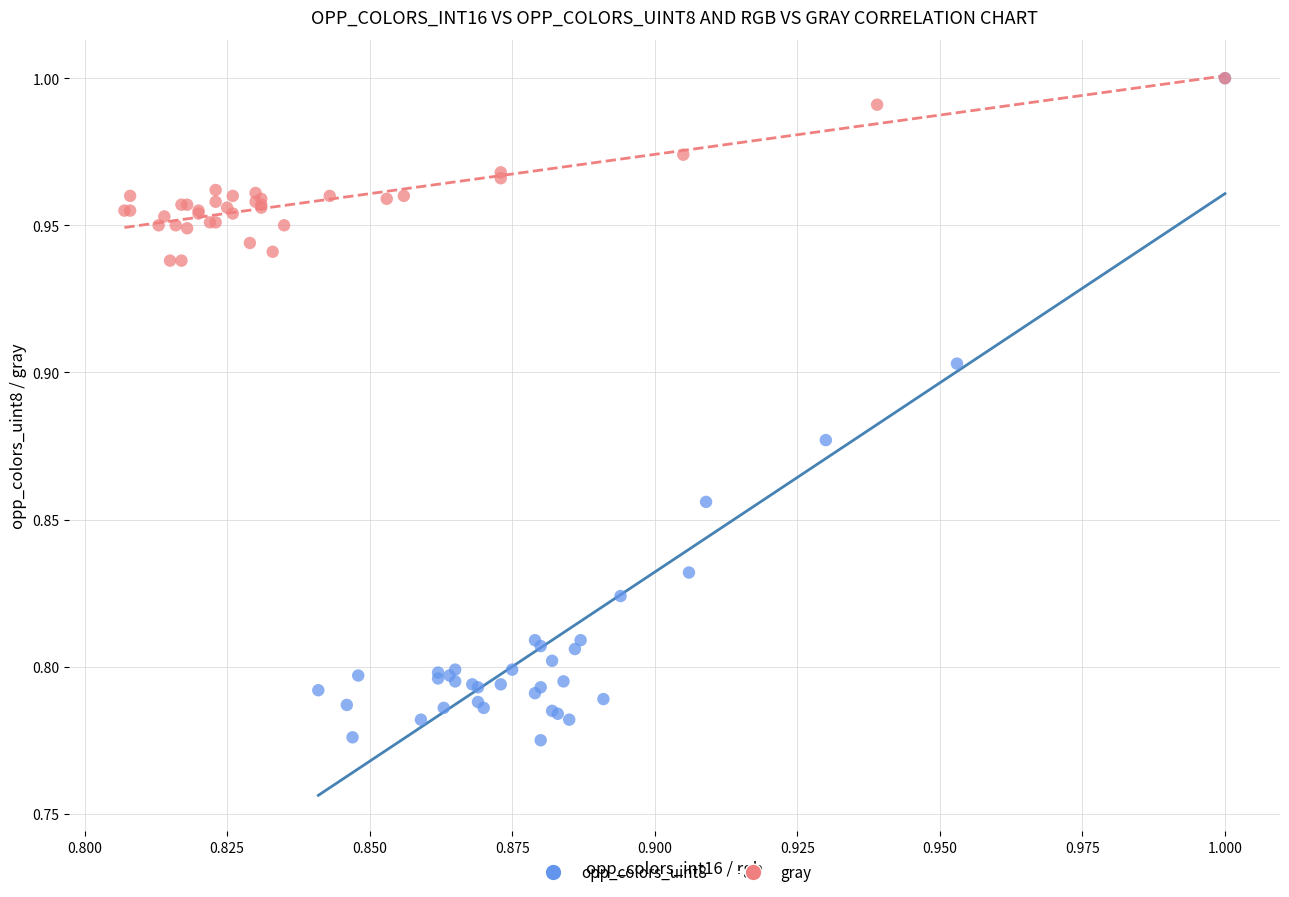

Which series has the largest Y range (max minus min)?

opp_colors_uint8